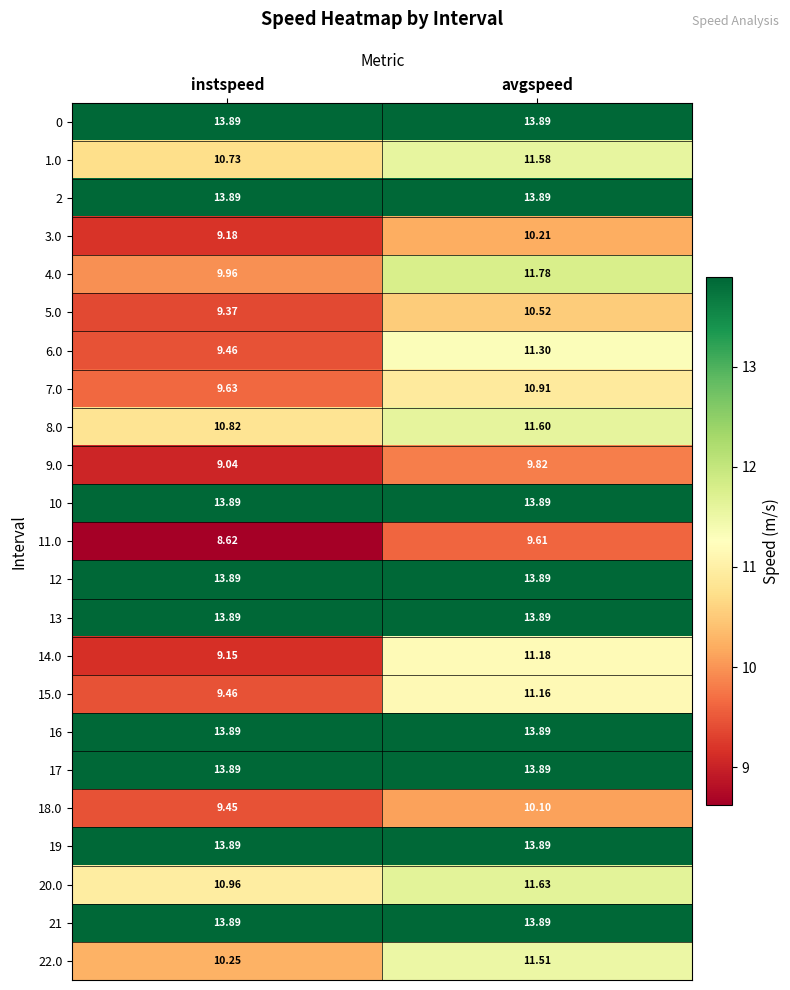

List the labels in order of 8.0 value, largest first.

avgspeed, instspeed